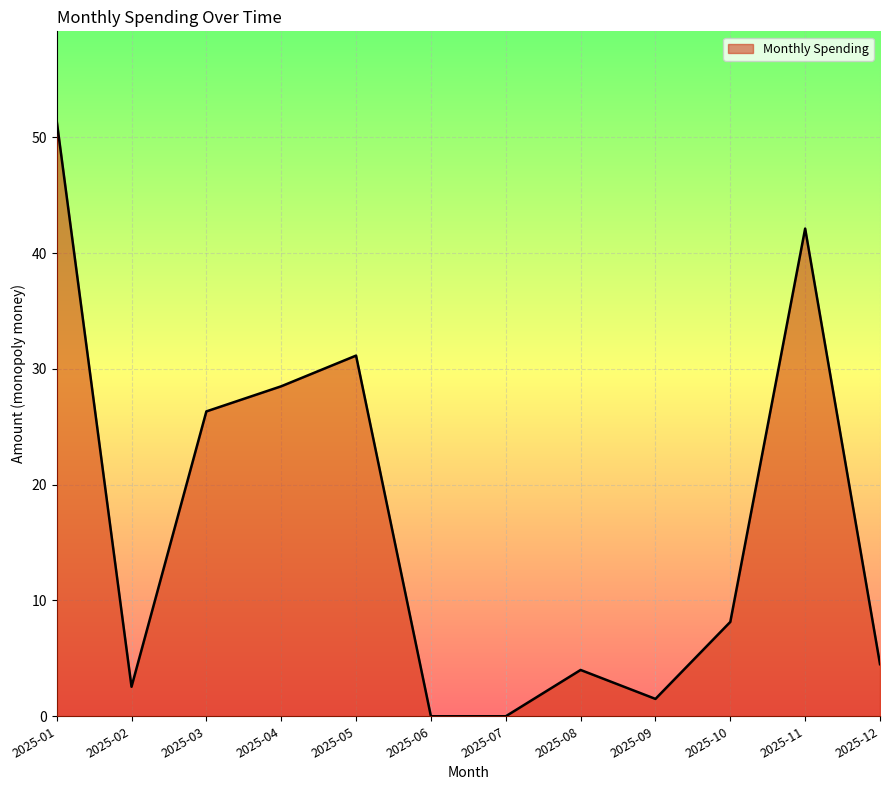

Does the chart display data point markers on the line(s)?

No